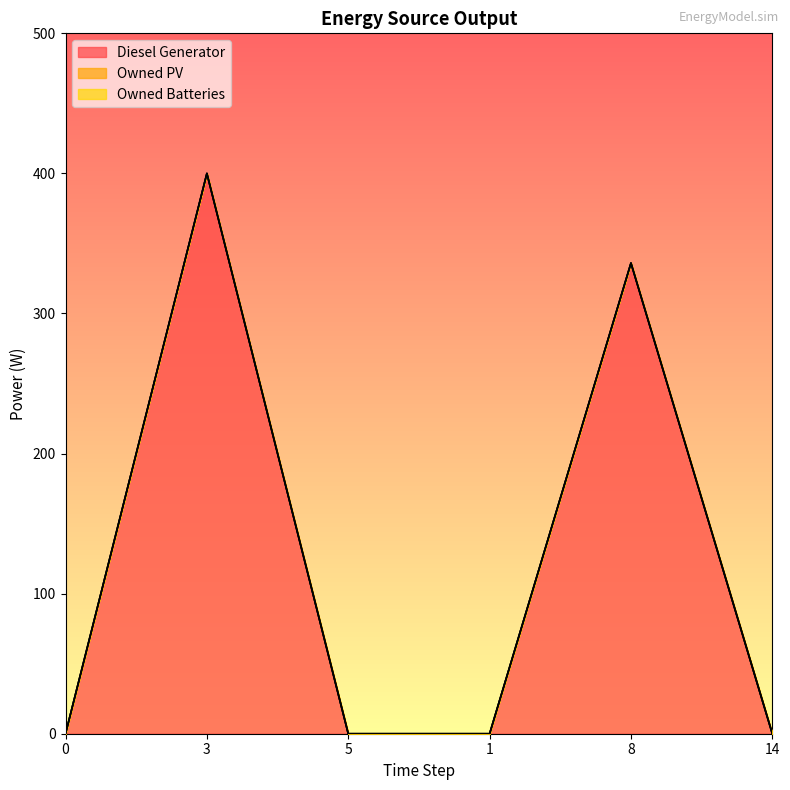

Which category has the highest value in the Diesel Generator series?

3